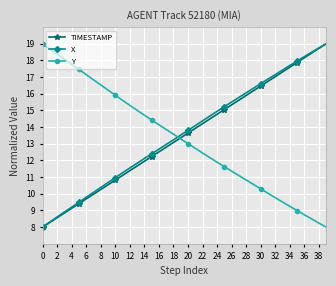

Which series ends up on top after the final intersection of X and Y?

X